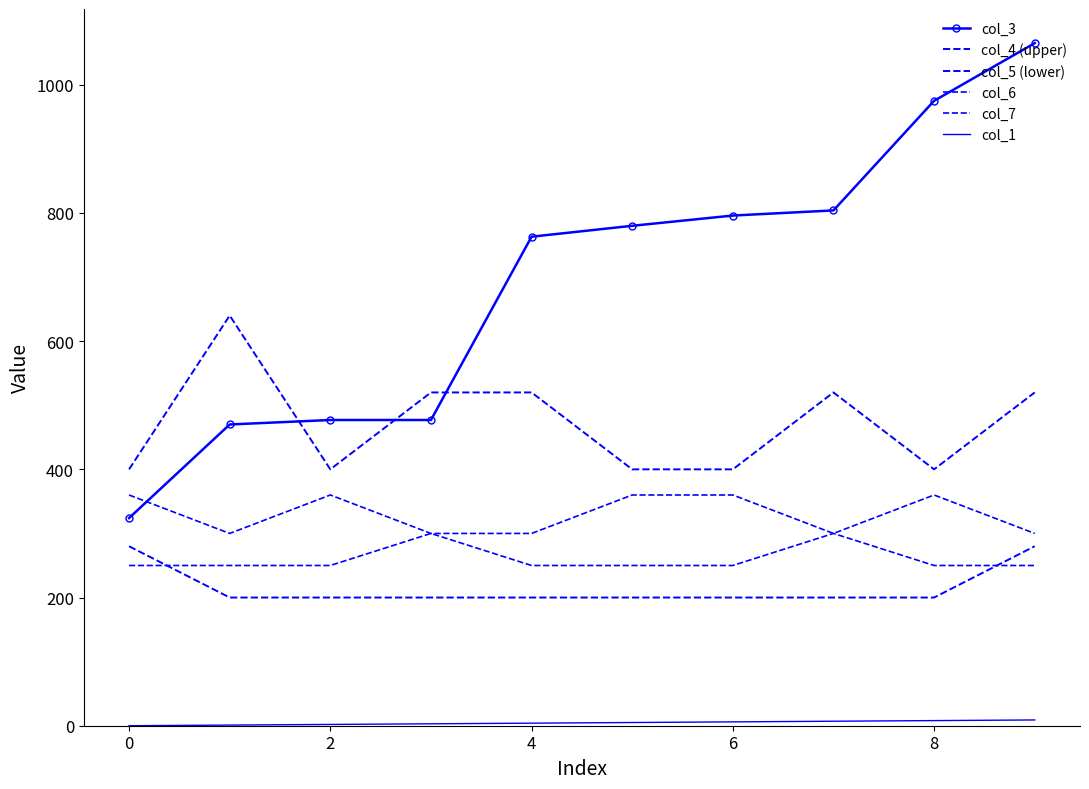

What are all the series names shown in the legend?

col_3, col_4 (upper), col_5 (lower), col_6, col_7, col_1